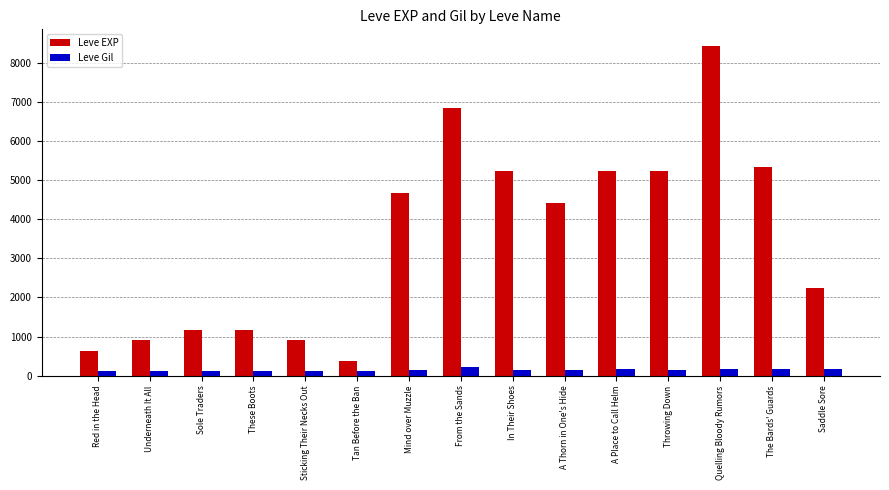

What is the sum of all Leve Gil values?

2140